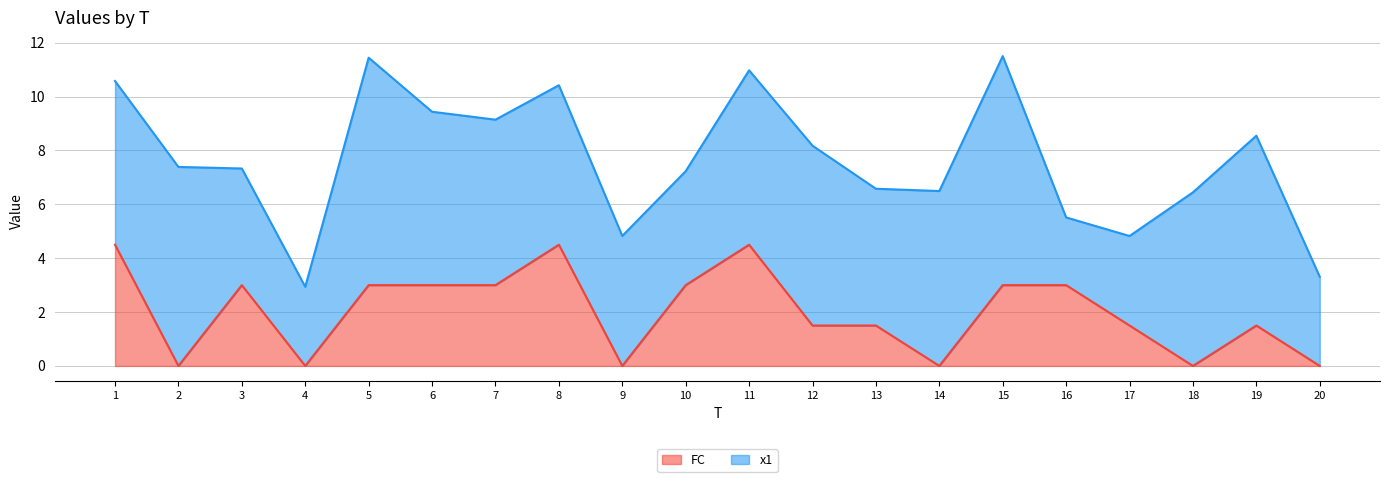

Count the values in the range 0 to 3.

17